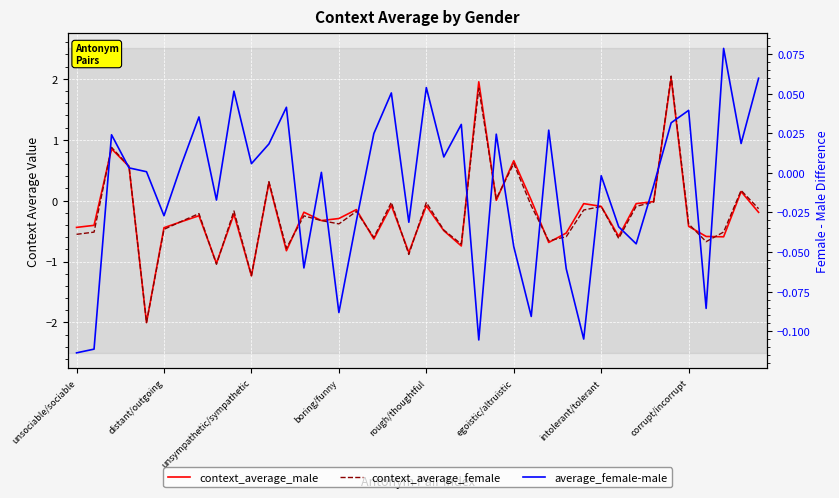

What are all the series names shown in the legend?

context_average_male, context_average_female, average_female-male